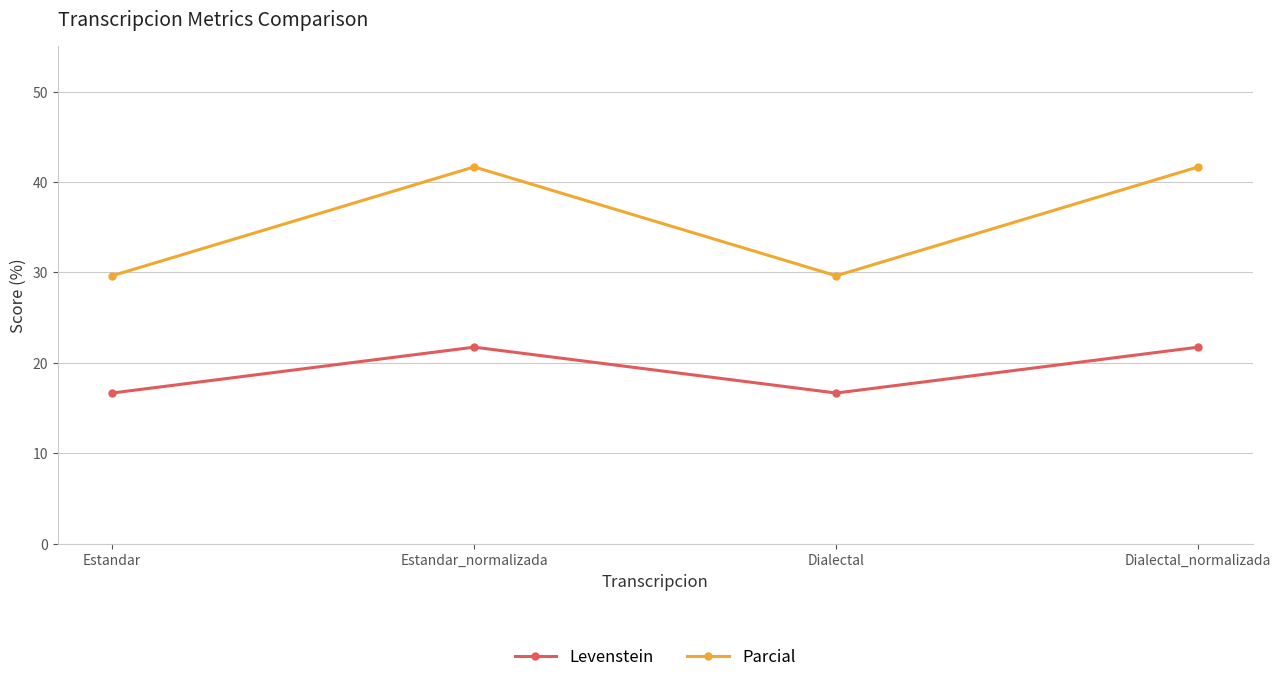

What is the minimum value shown in the chart?

16.7